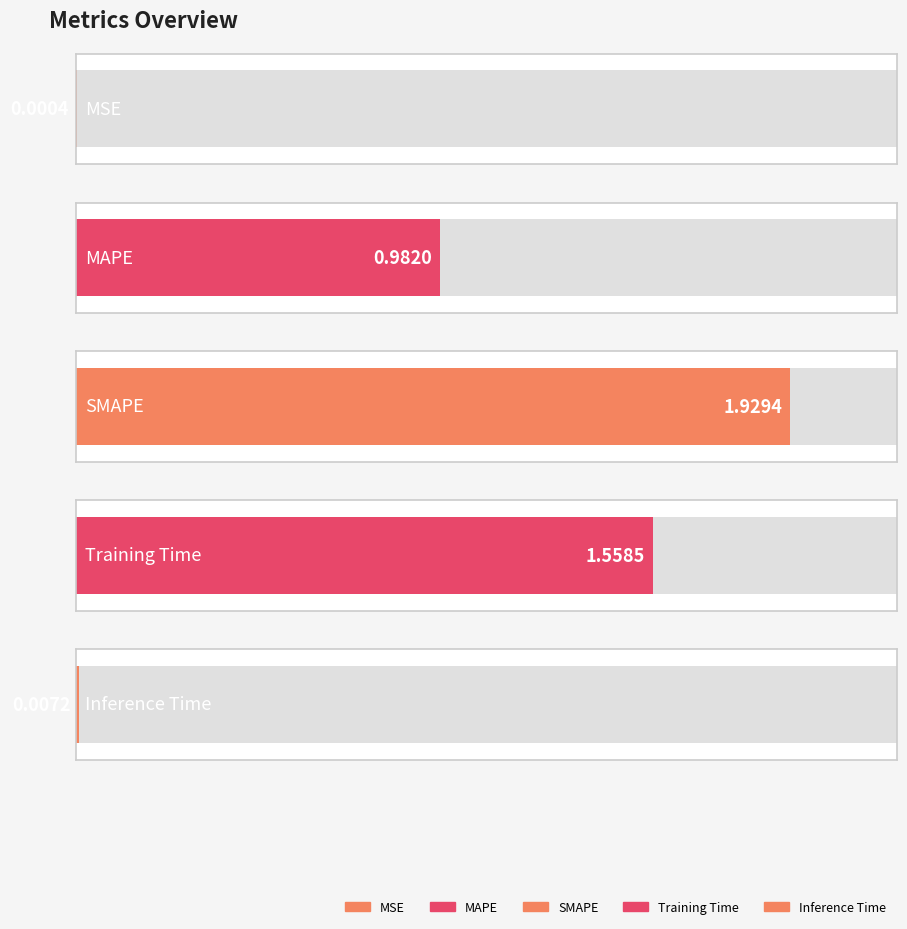

List the labels in order of value, smallest first.

MSE, Inference Time, MAPE, Training Time, SMAPE